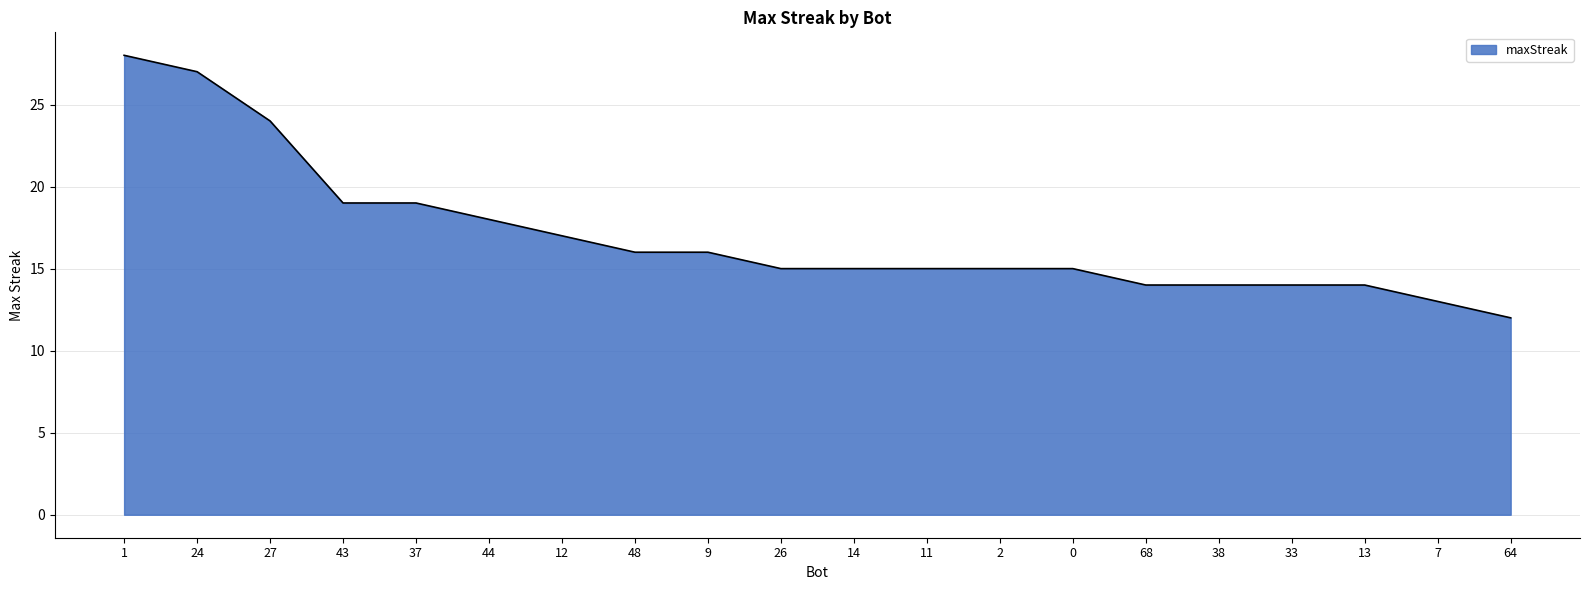

What position from the left is 64?

20